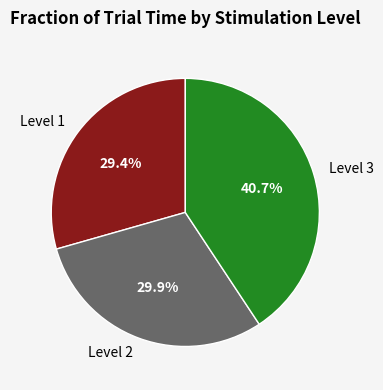

Is there any slice that represents more than half of the pie?

No